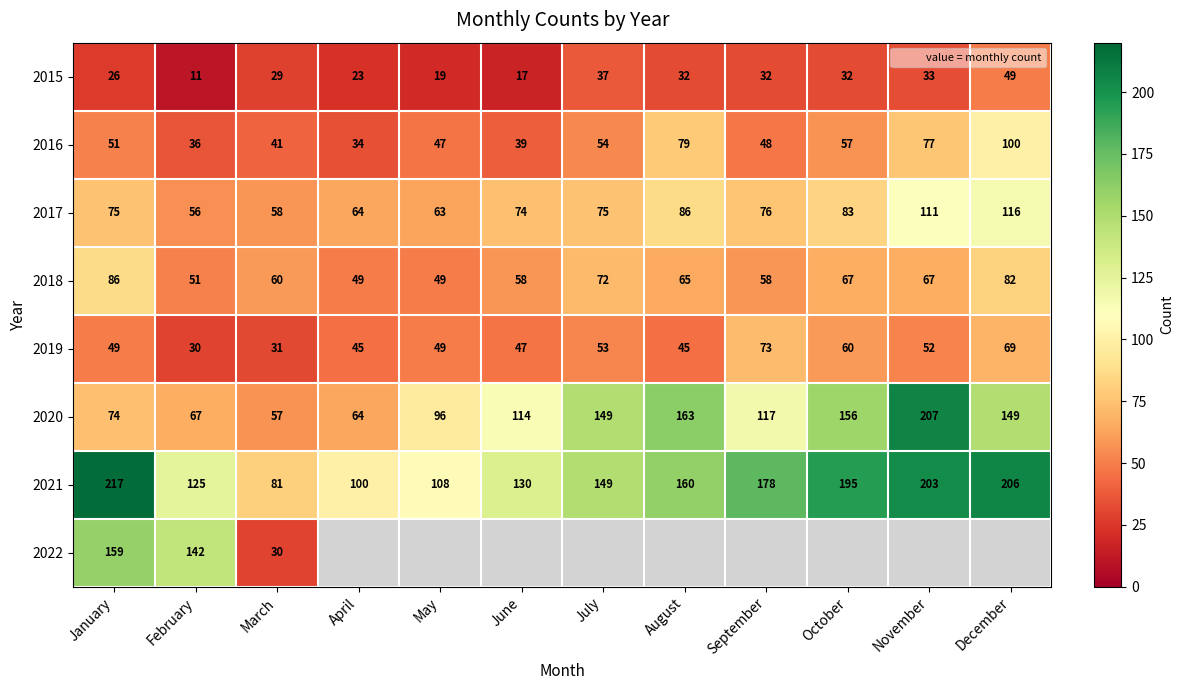

Rank the series at August from lowest to highest value.

2022, 2015, 2019, 2018, 2016, 2017, 2021, 2020